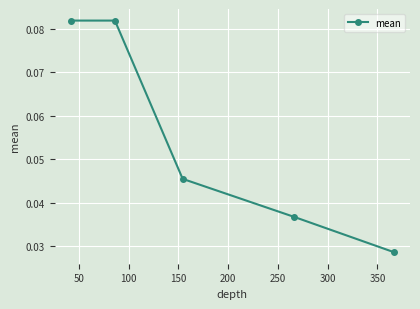

What is the sum of all values?

0.3